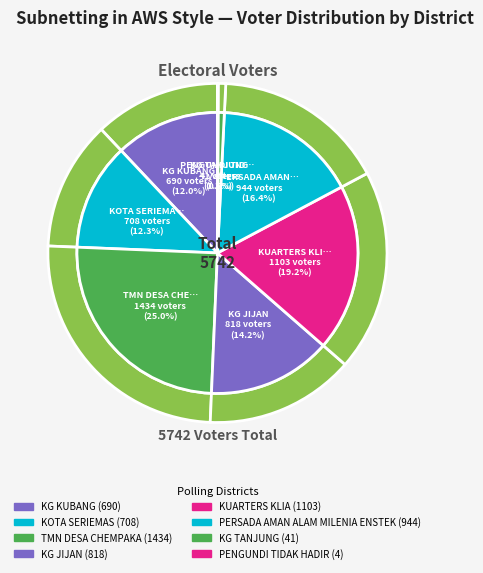

How many segments does this pie chart have?

8